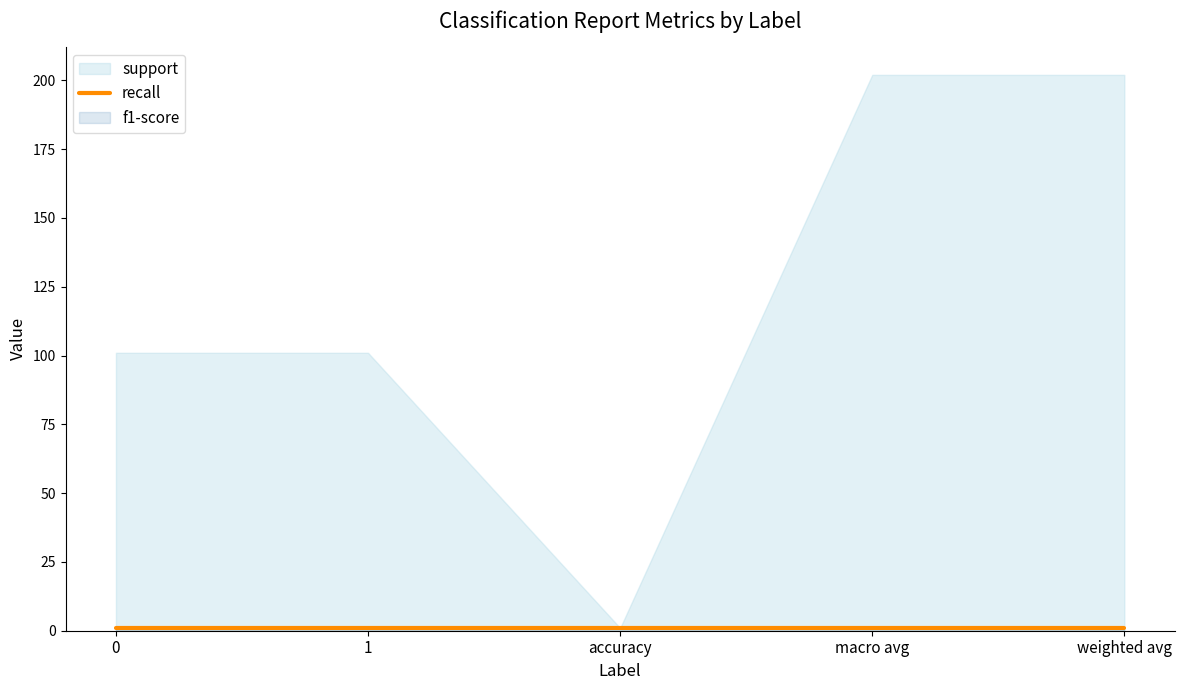

Read the support value at 0.

101